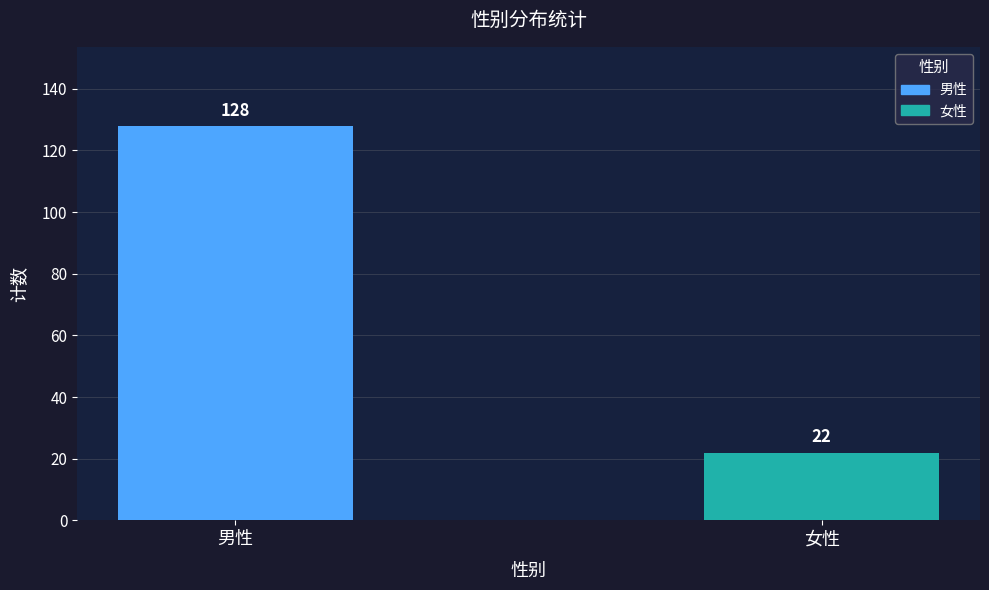

Is it true that the value at 女性 is 22?

True